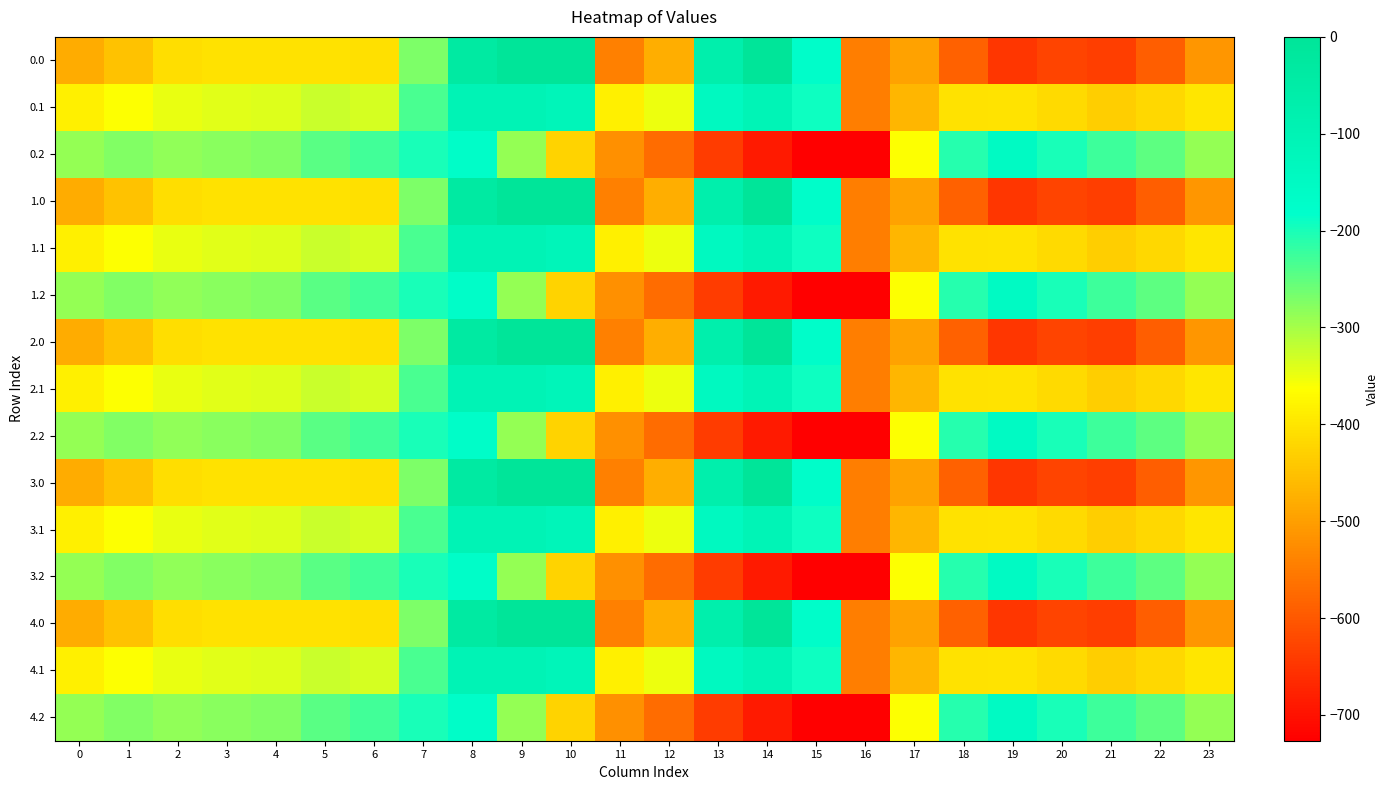

At which category is the sum across all series the highest?

8